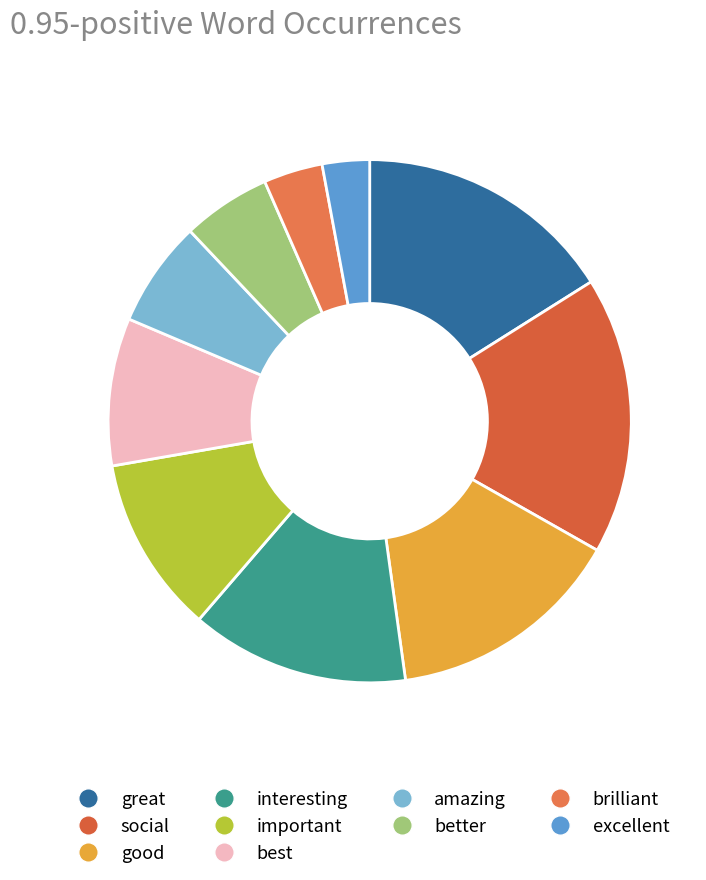

Is there a majority slice in this chart?

No